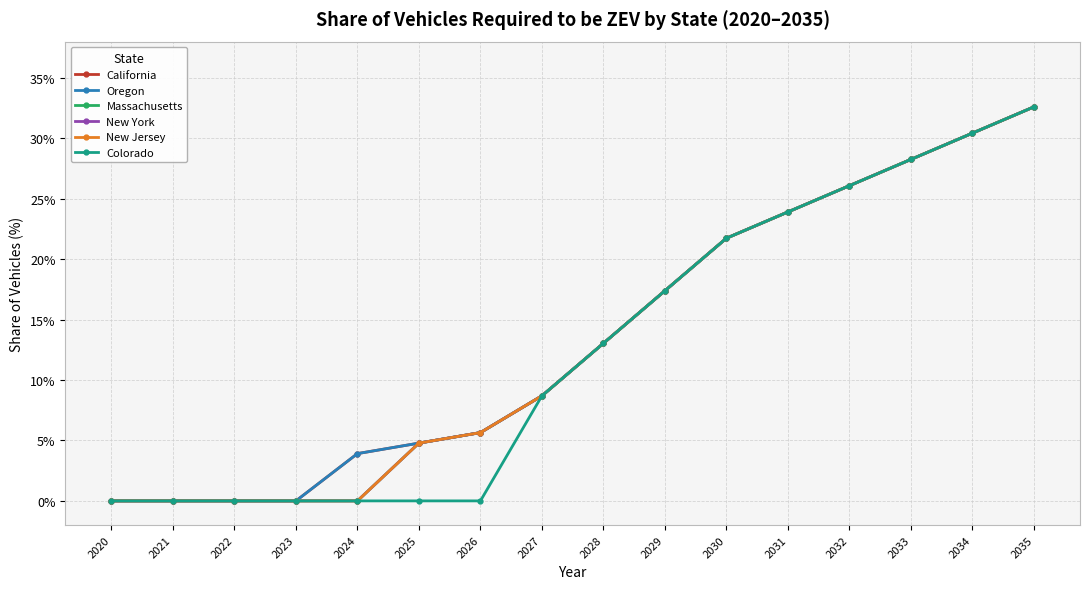

At 2029, list the series in order from largest to smallest.

California, Oregon, Massachusetts, New York, New Jersey, Colorado